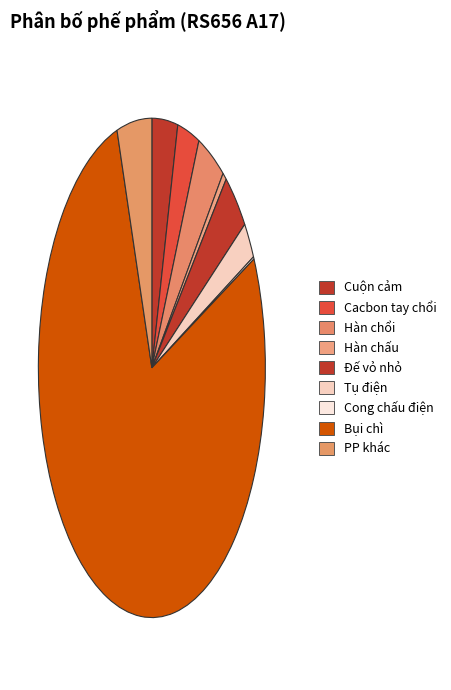

Which category has the smallest portion of the pie?

Cong chấu điện